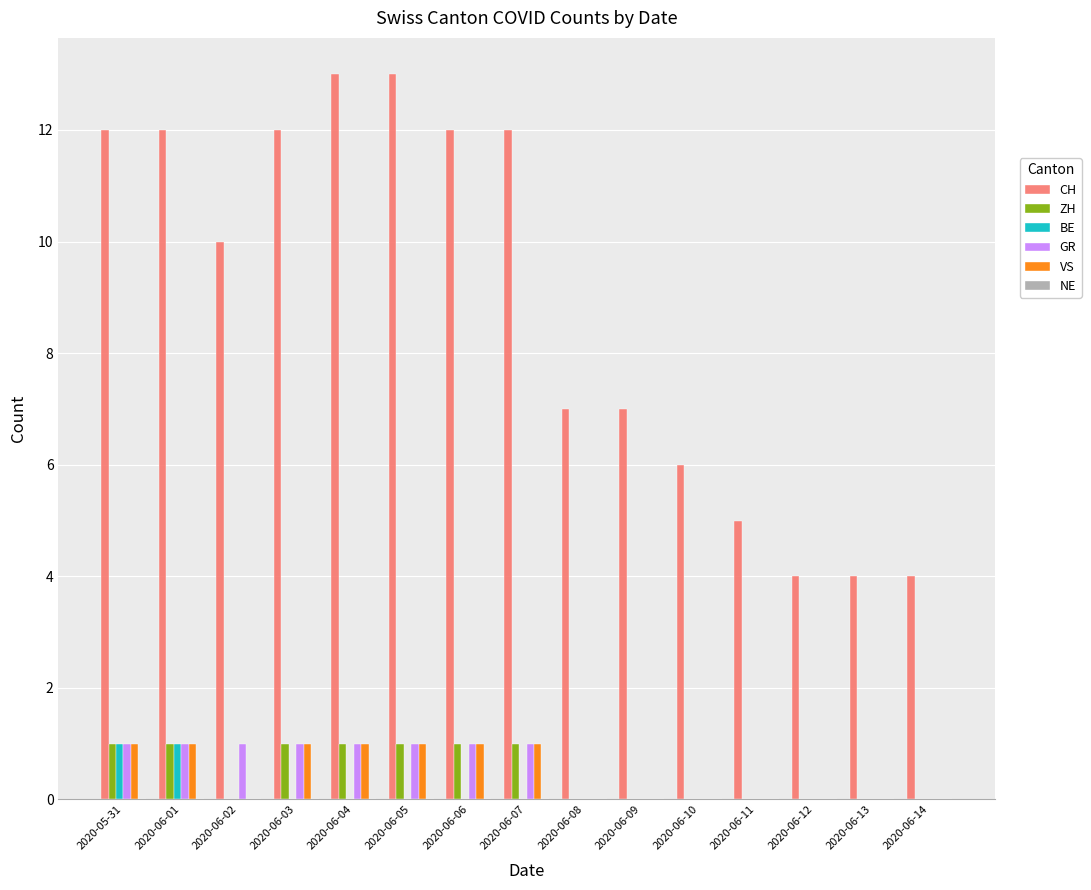

What is the total value across all series at 2020-06-04?

16